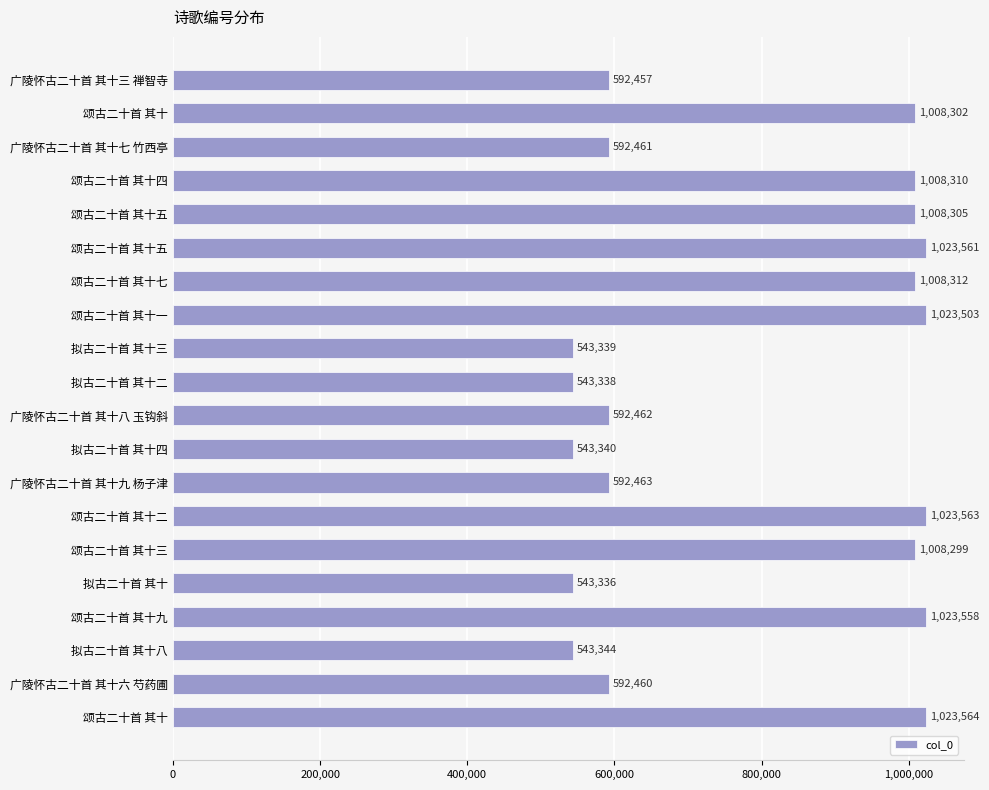

Are the bars horizontal?

Yes